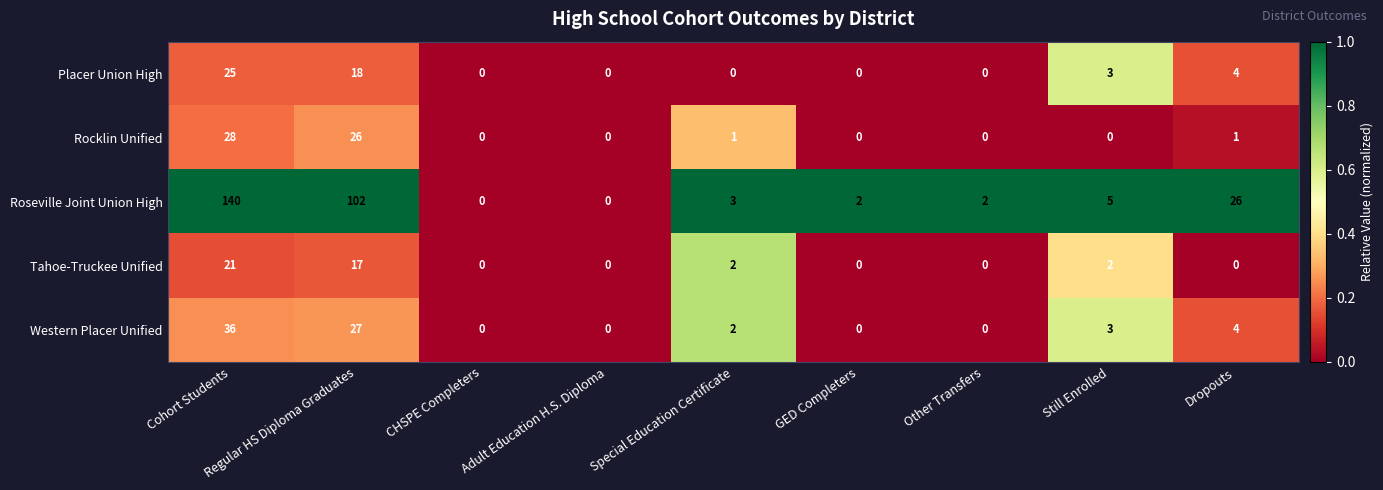

Read the Placer Union High value at Cohort Students, to the nearest 5.

25